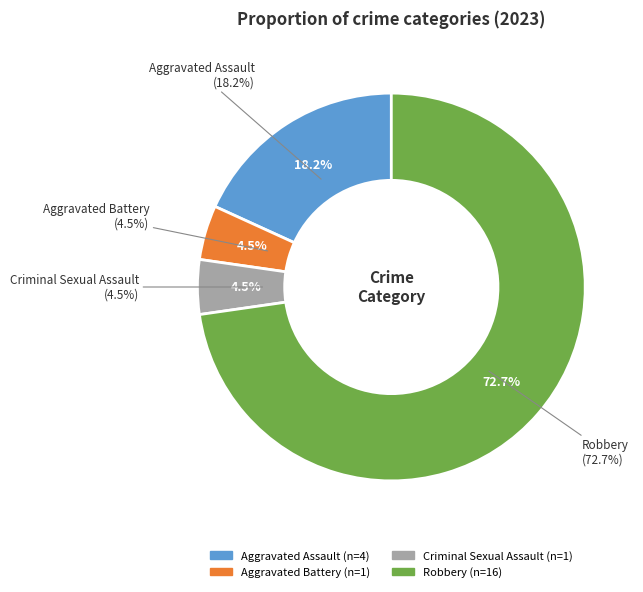

Between Aggravated Assault and Aggravated Battery, which is larger?

Aggravated Assault